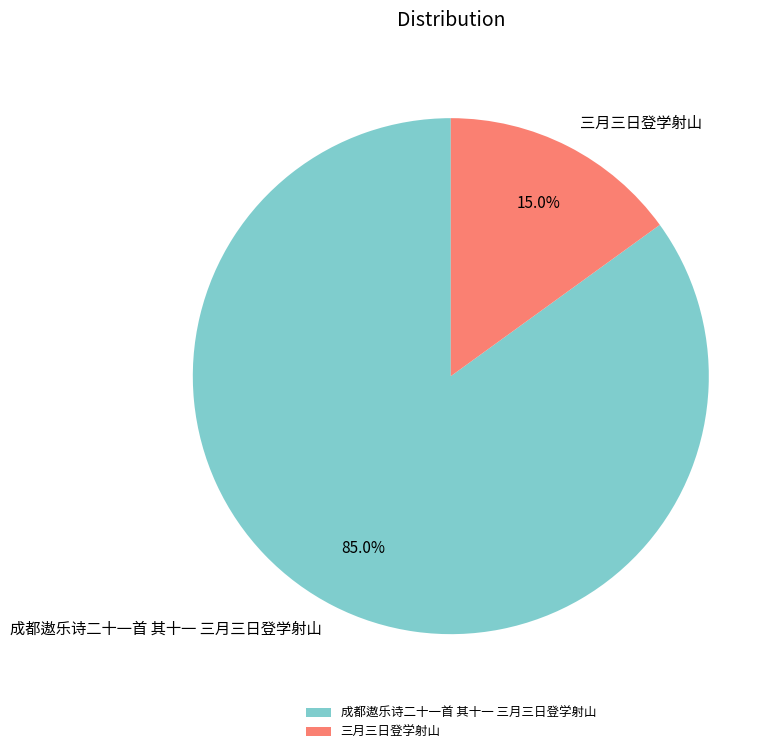

Which category has the smallest portion of the pie?

三月三日登学射山